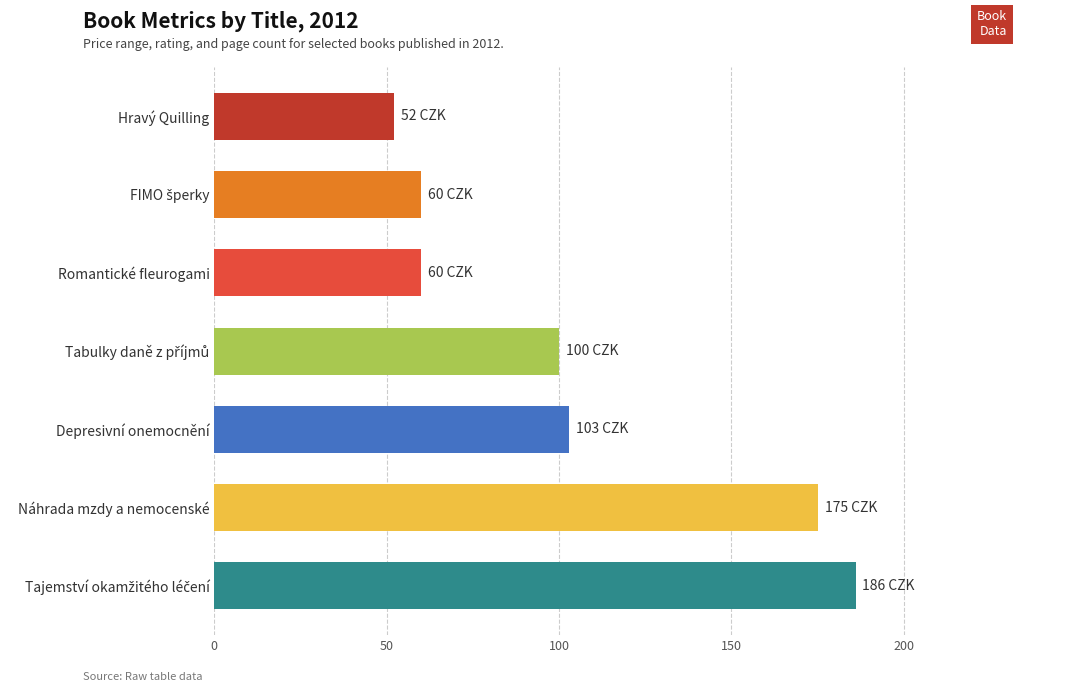

Is it true that the value at Romantické fleurogami is 26?

False